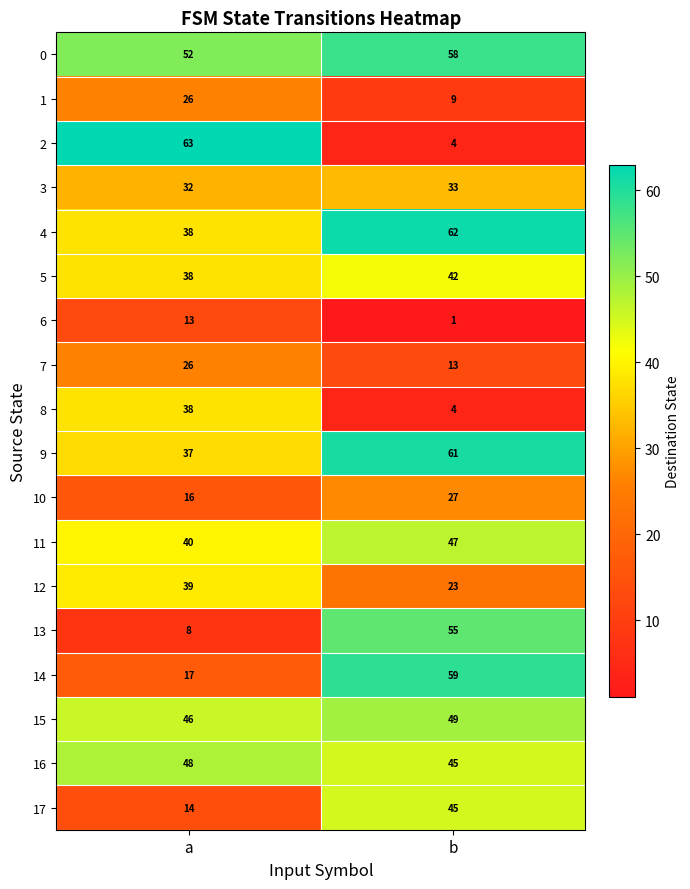

The 10 series shows 27 at b. True or false?

True